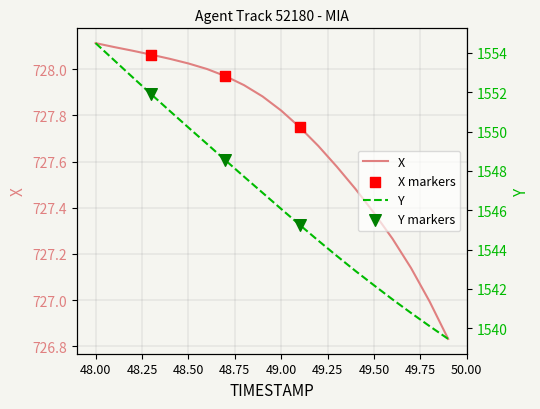

Which series has the widest spread of Y values?

Y